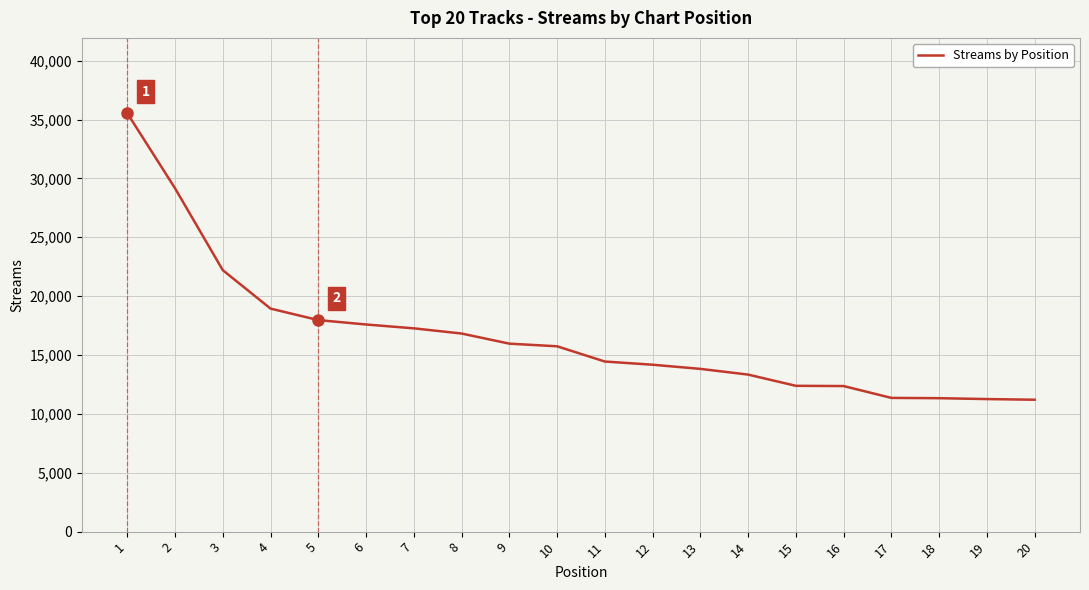

What is the change in value from 8 to 15?

-4442